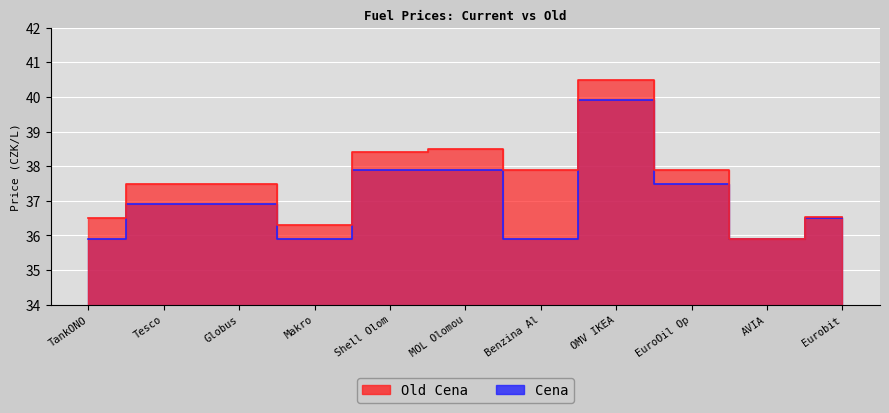

What is the sum of all Cena values?

407.1